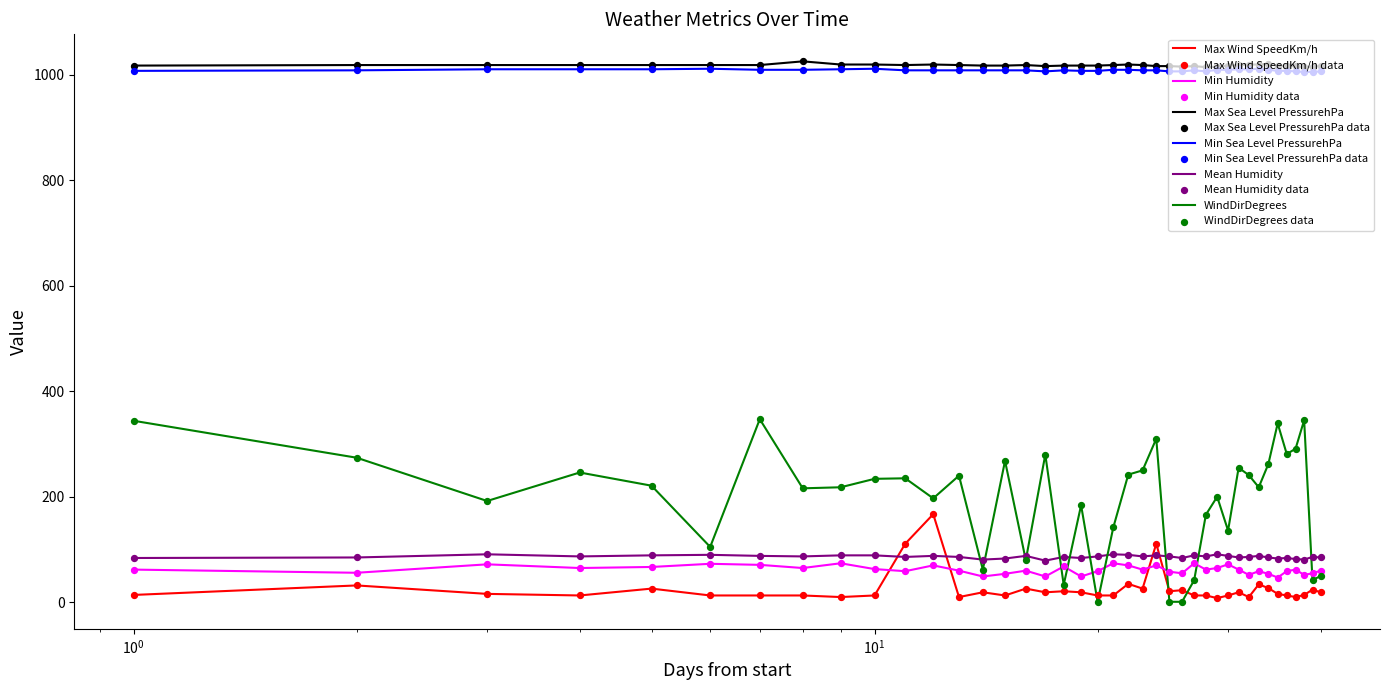

Which series has the largest total across all categories?

Max Sea Level PressurehPa